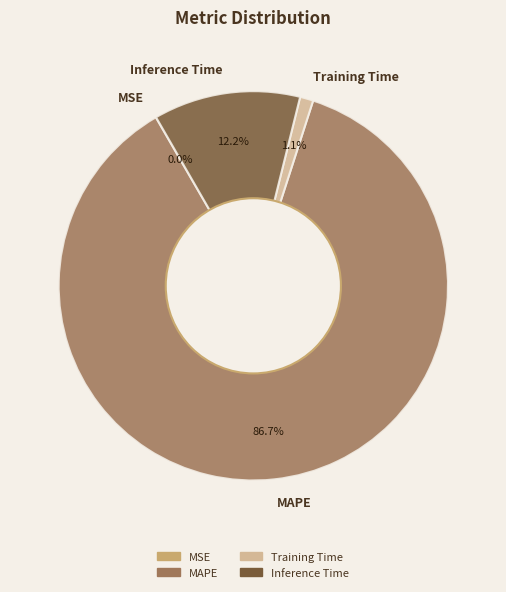

The Training Time slice represents 11% of the pie. True or false?

False